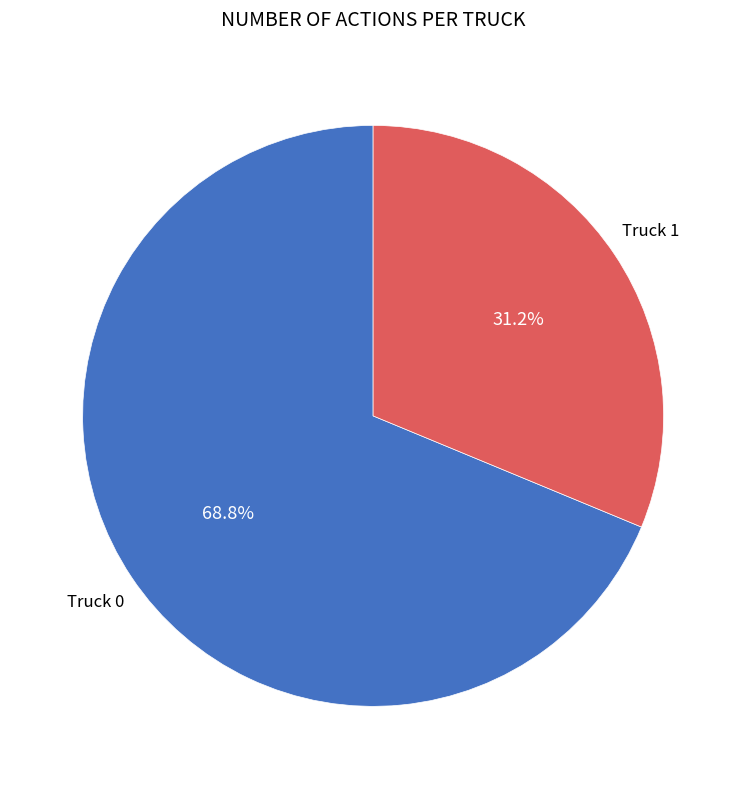

How many segments does this pie chart have?

2